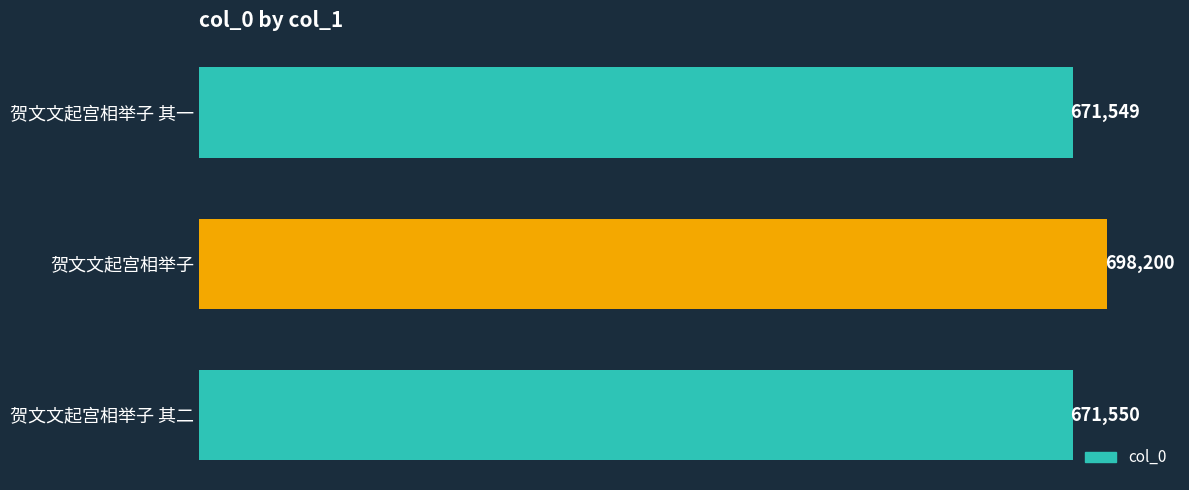

Reading top to bottom, transcribe all the data shown in this chart.

671549	698200	671550